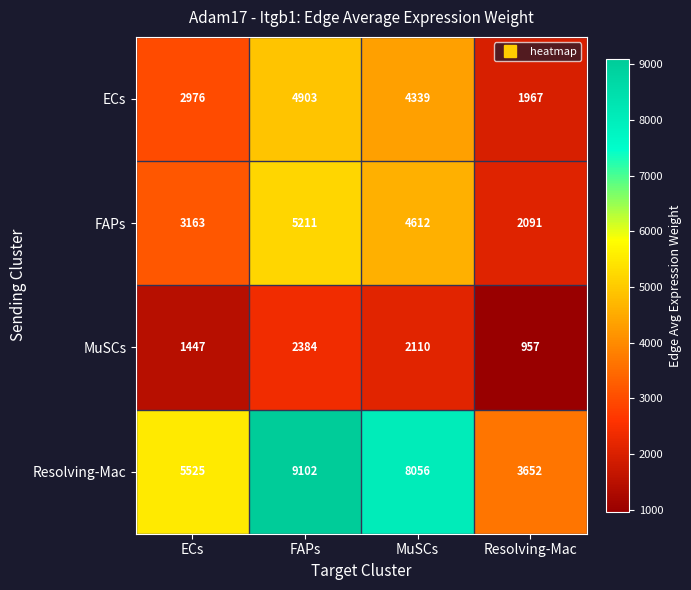

What is the smallest value displayed?

957